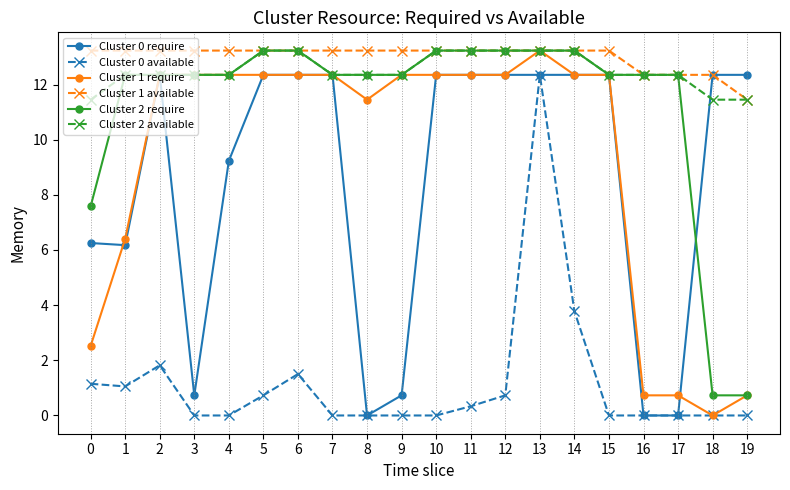

True or false: Cluster 2 require and Cluster 0 available intersect in this chart.

False